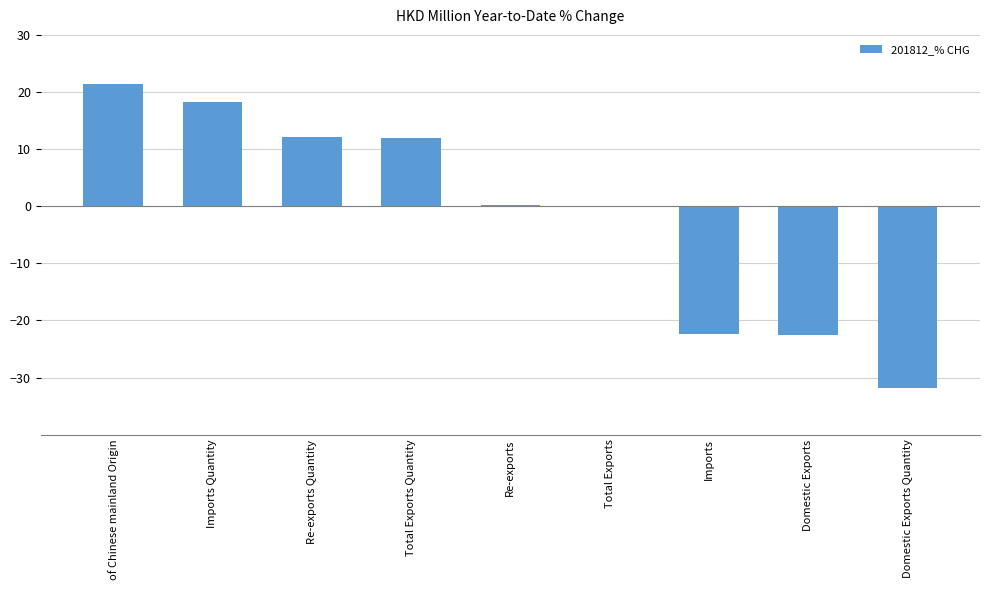

What is the approximate value at Imports?

-22.4